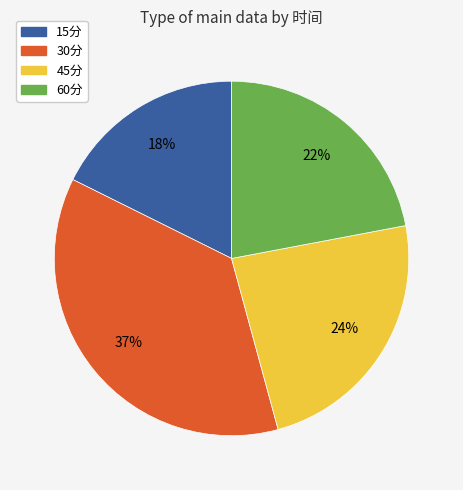

Which slice is the smallest?

15分